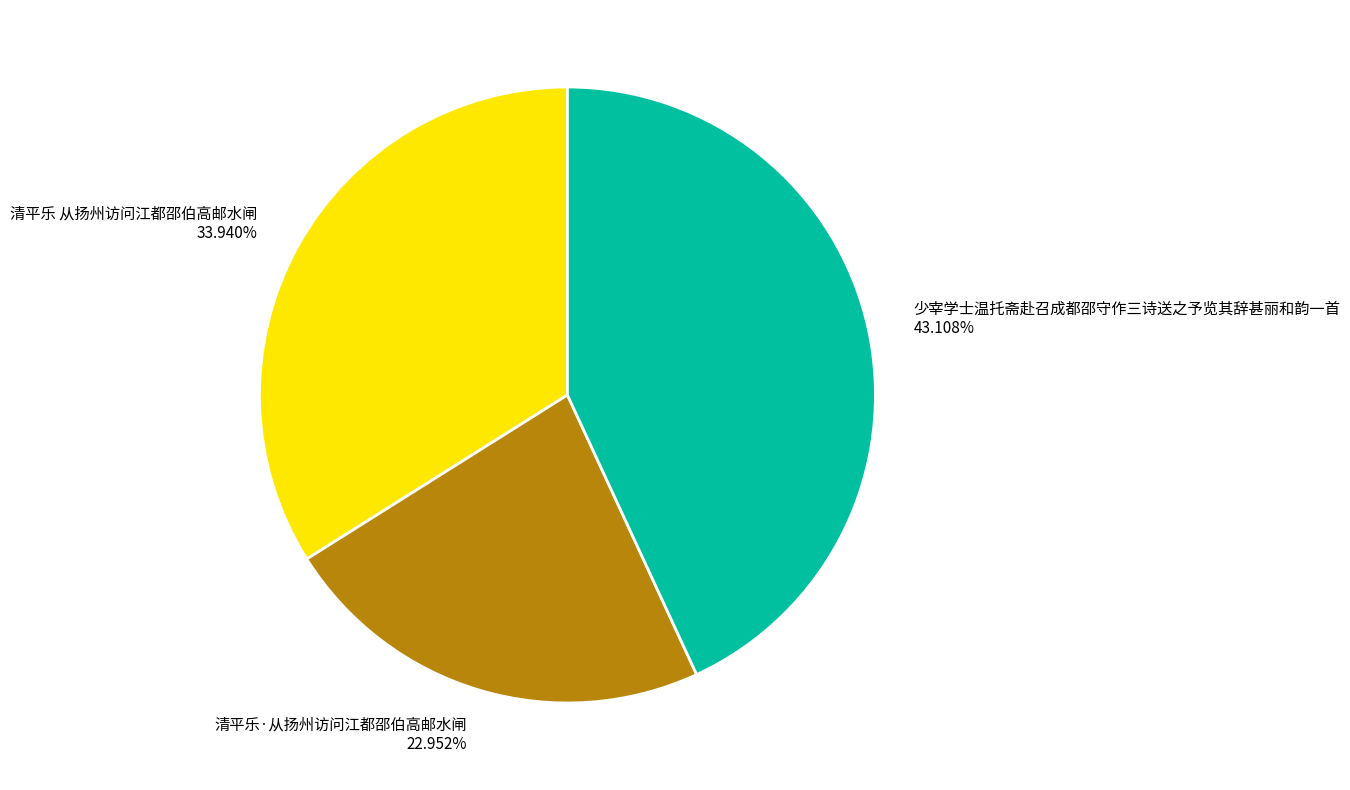

To the nearest percent, what portion does 清平乐 从扬州访问江都邵伯高邮水闸 represent?

34%